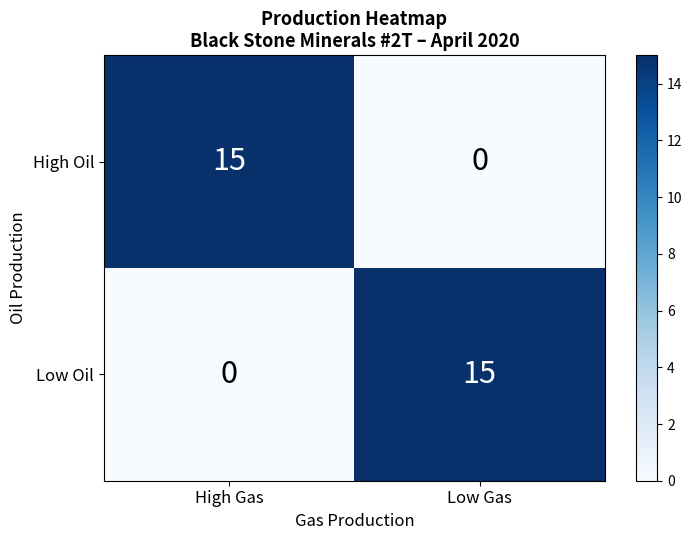

What is the maximum value shown in the chart?

15